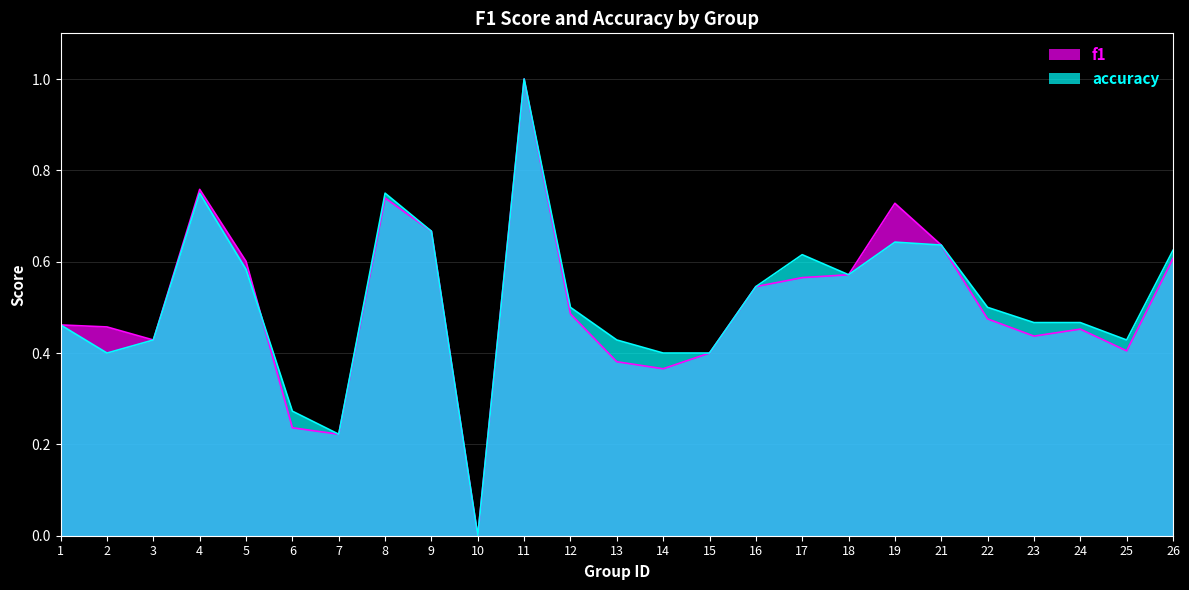

At which category does the chart reach its peak across all series?

11